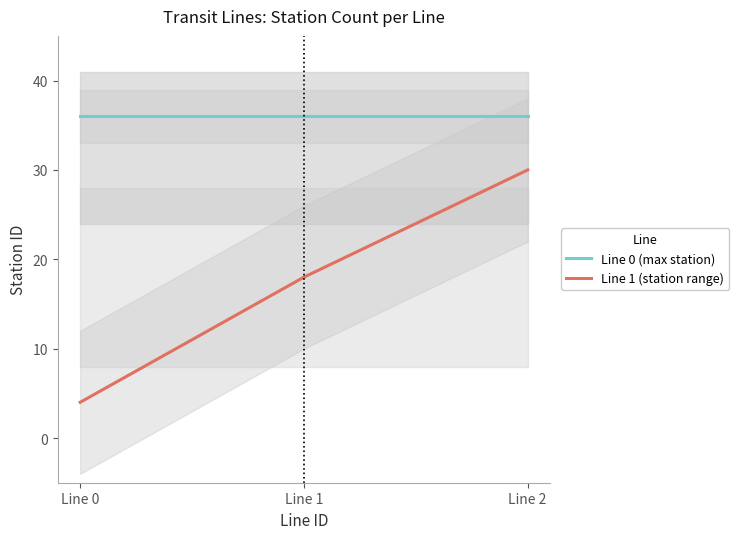

What is the greatest value displayed?

36